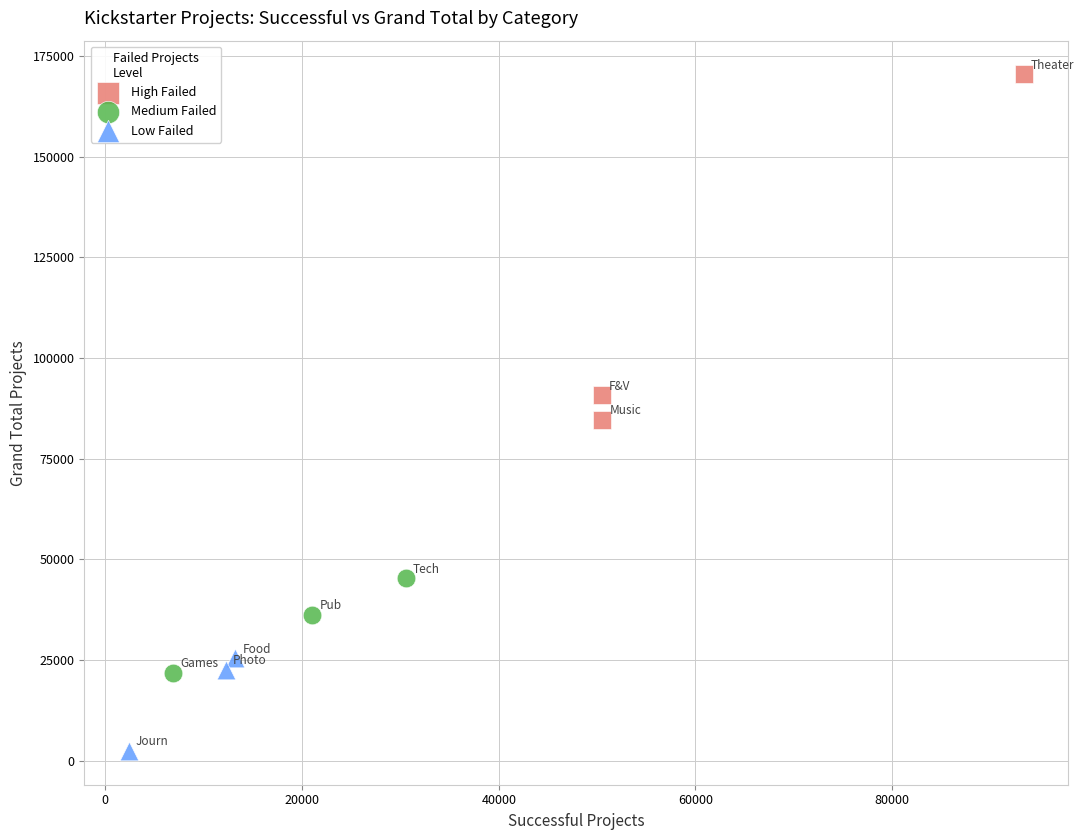

Which series reaches the minimum Y coordinate?

Low Failed